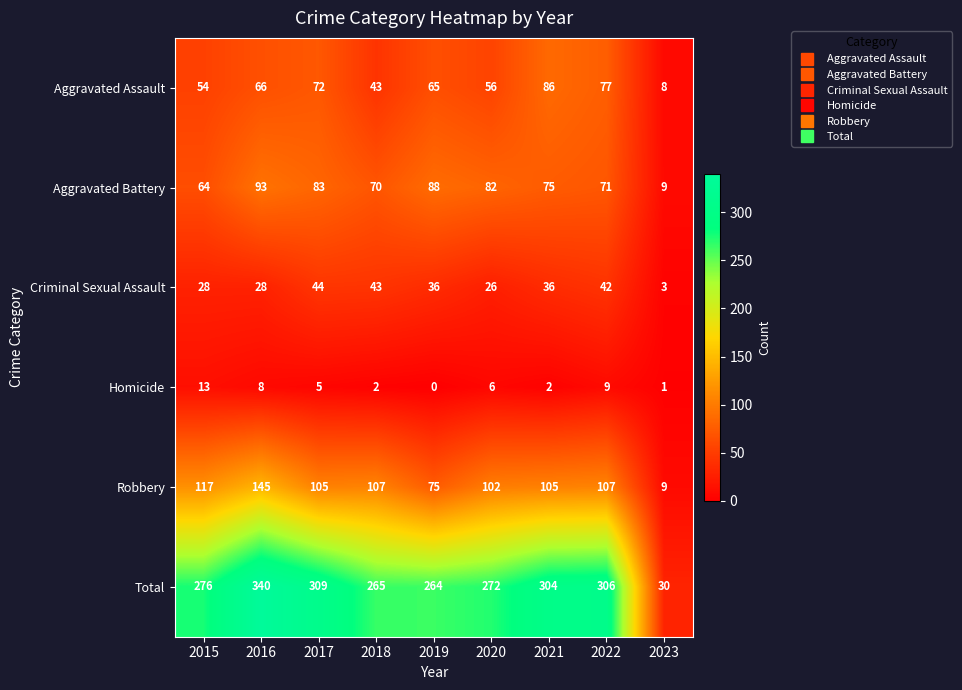

At 2021, list the series in order from smallest to largest.

Homicide, Criminal Sexual Assault, Aggravated Battery, Aggravated Assault, Robbery, Total